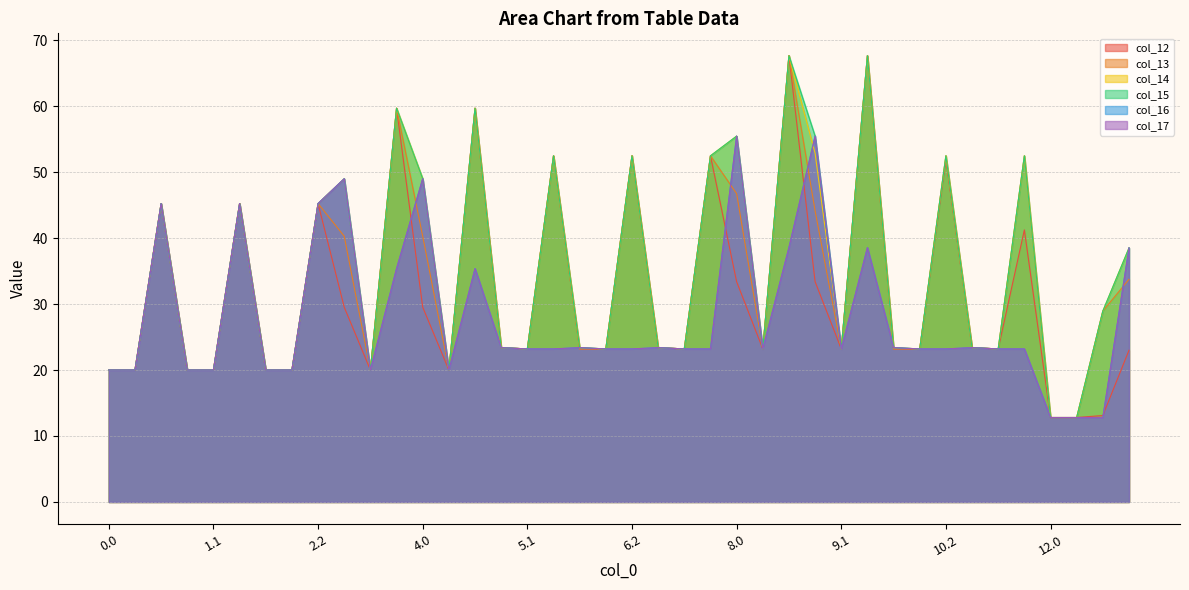

What is the approximate value of col_12 at 6.0?

23.2